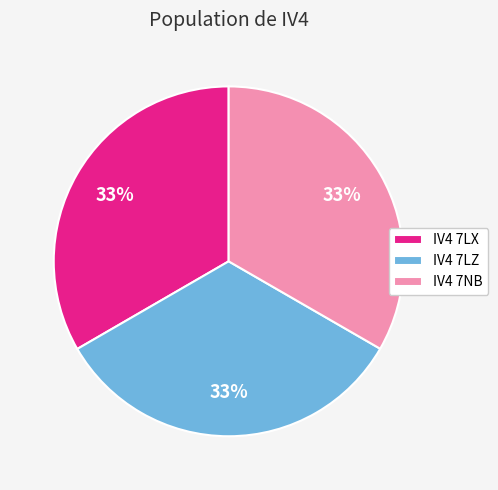

Is the sum of IV4 7LX and IV4 7LZ greater than half?

Yes